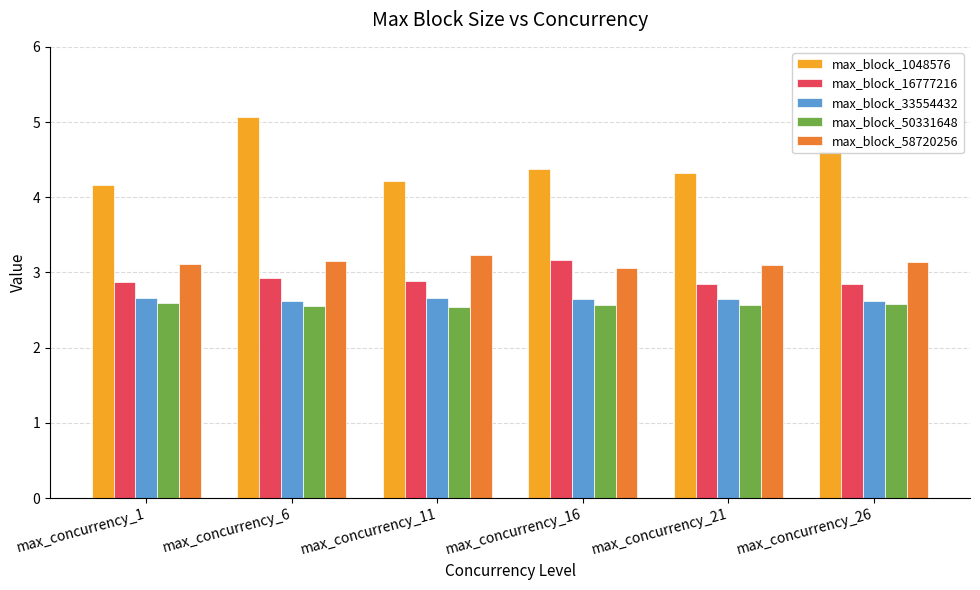

The max_block_33554432 series shows 1.6 at max_concurrency_16. True or false?

False